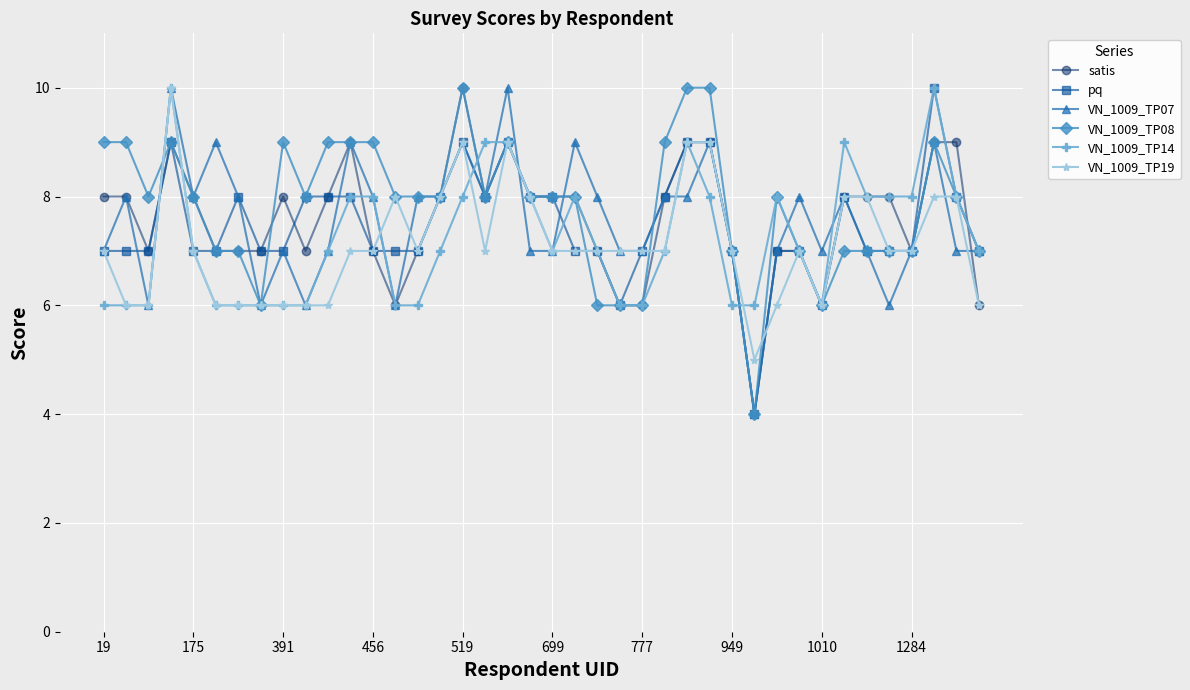

How many values in the satis series are below 8?

18